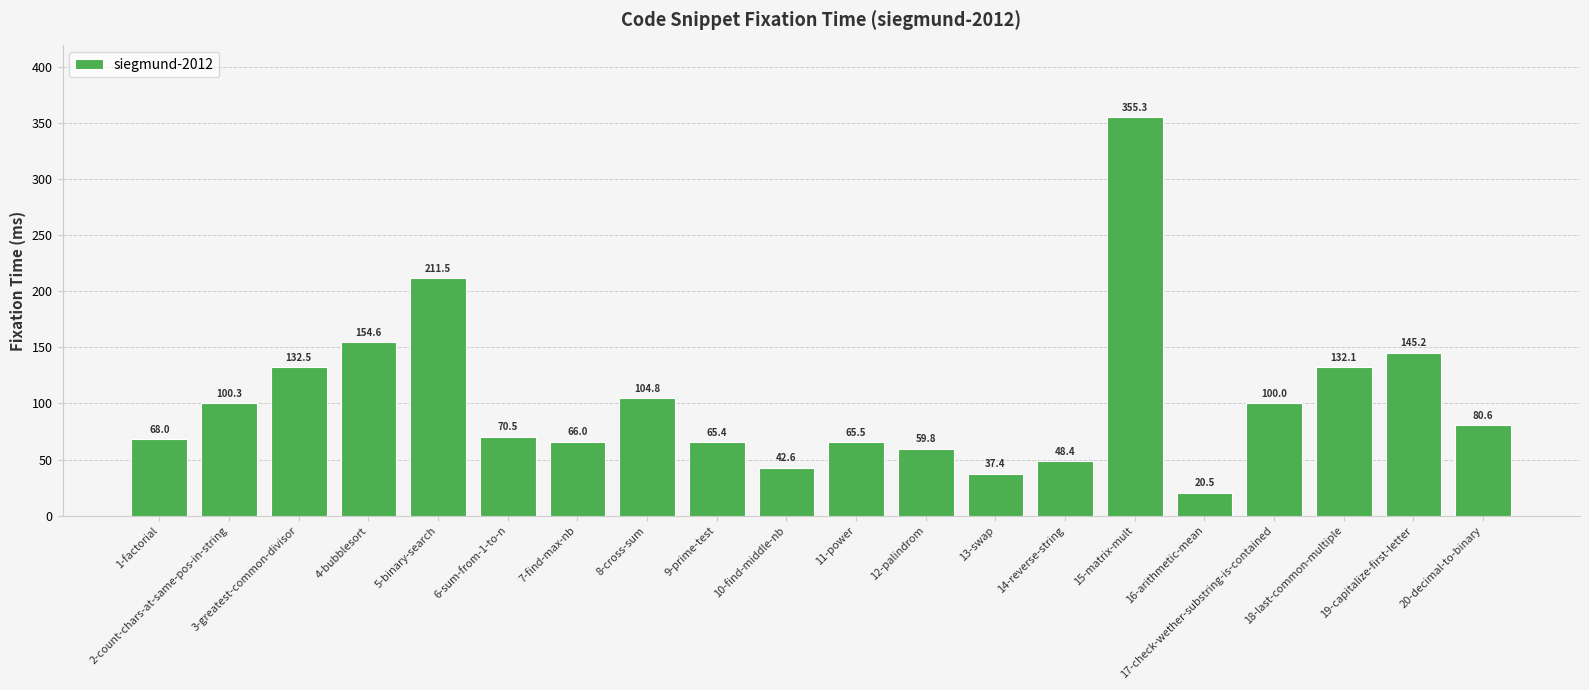

What is the minimum value shown in the chart?

20.5